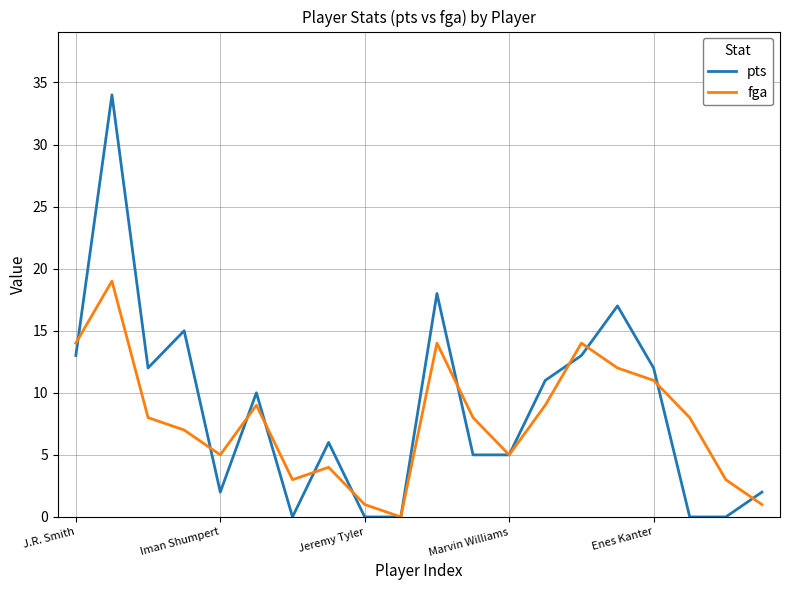

Which series has the widest spread of values?

pts